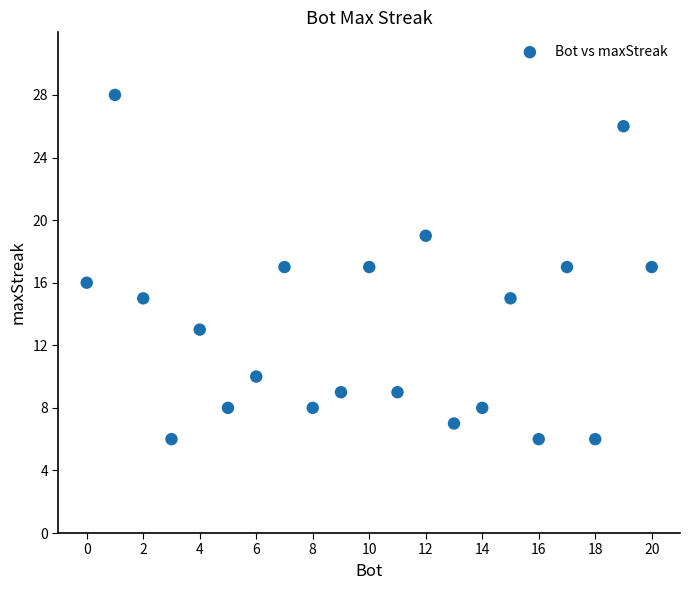

What is the range of Y values (max minus min)?

22